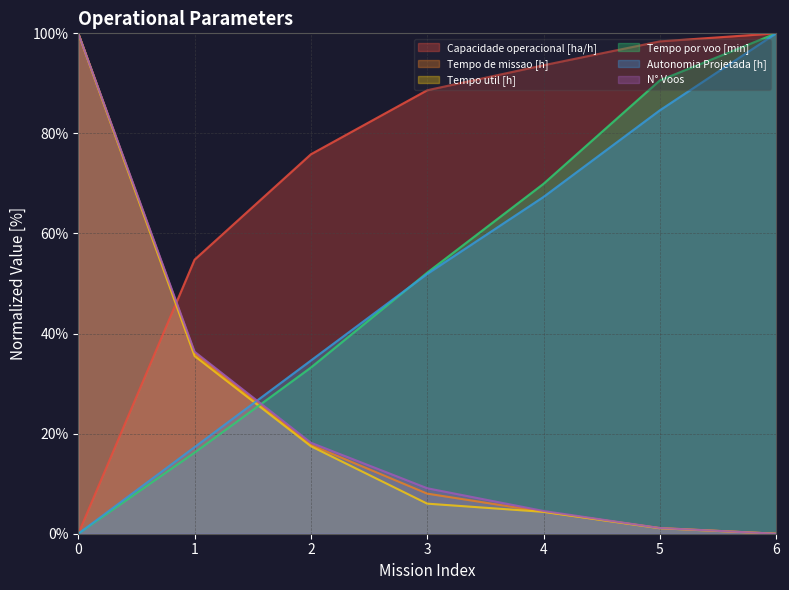

Reading right to left, extract all data points from this chart.

Capacidade operacional [ha/h]: 6=100.0	5=98.4	4=93.6	3=88.6	2=75.8	1=54.8	0=0.0
Tempo de missao [h]: 6=0.0	5=1.1	4=4.4	3=8.0	2=17.7	1=36.1	0=100.0
Tempo util [h]: 6=0.0	5=1.1	4=4.4	3=6.0	2=17.5	1=35.5	0=100.0
Tempo por voo [min]: 6=100.0	5=90.6	4=69.9	3=52.2	2=33.2	1=16.2	0=0.0
Autonomia Projetada [h]: 6=100.0	5=84.6	4=67.3	3=51.9	2=34.6	1=17.3	0=0.0
N° Voos: 6=0.0	5=1.1	4=4.5	3=9.1	2=18.2	1=36.4	0=100.0